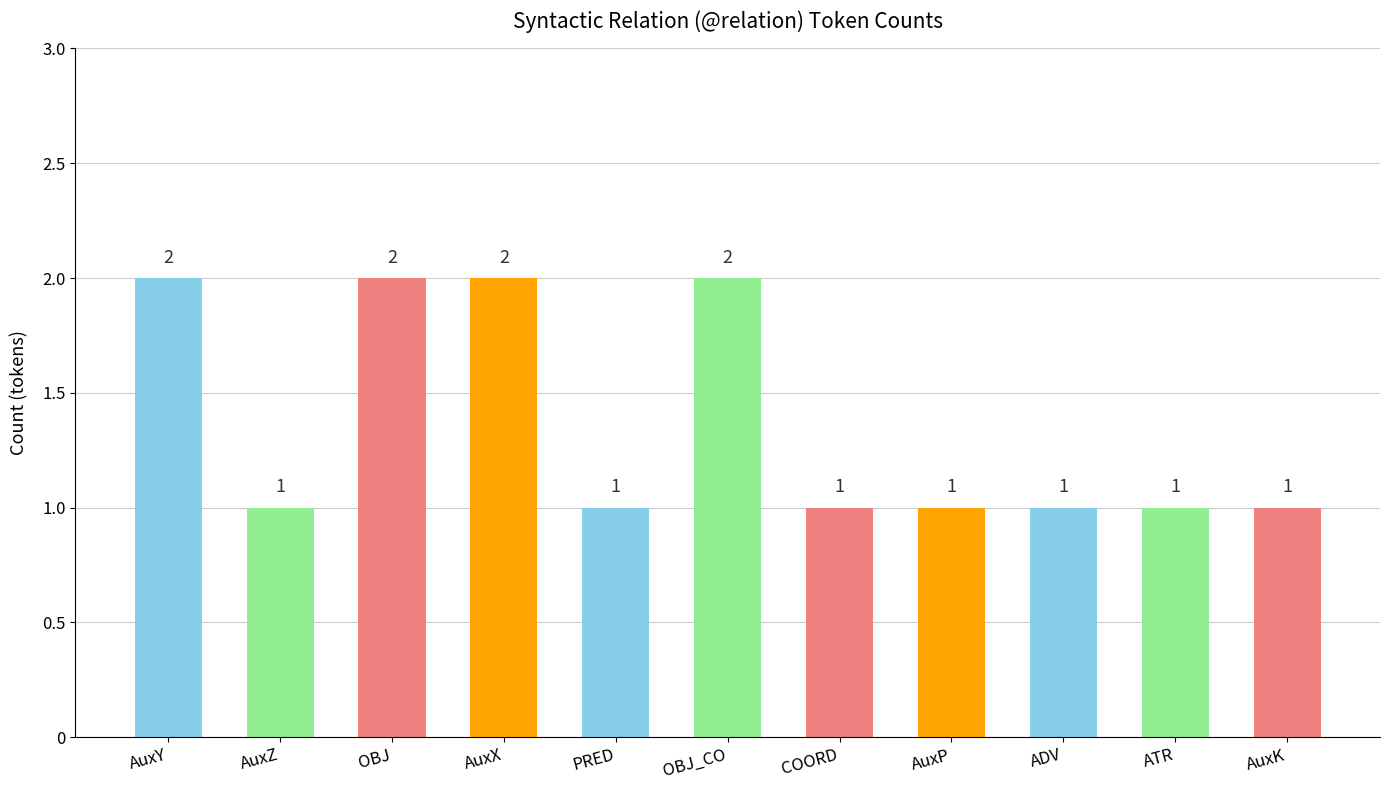

What is the average value?

1